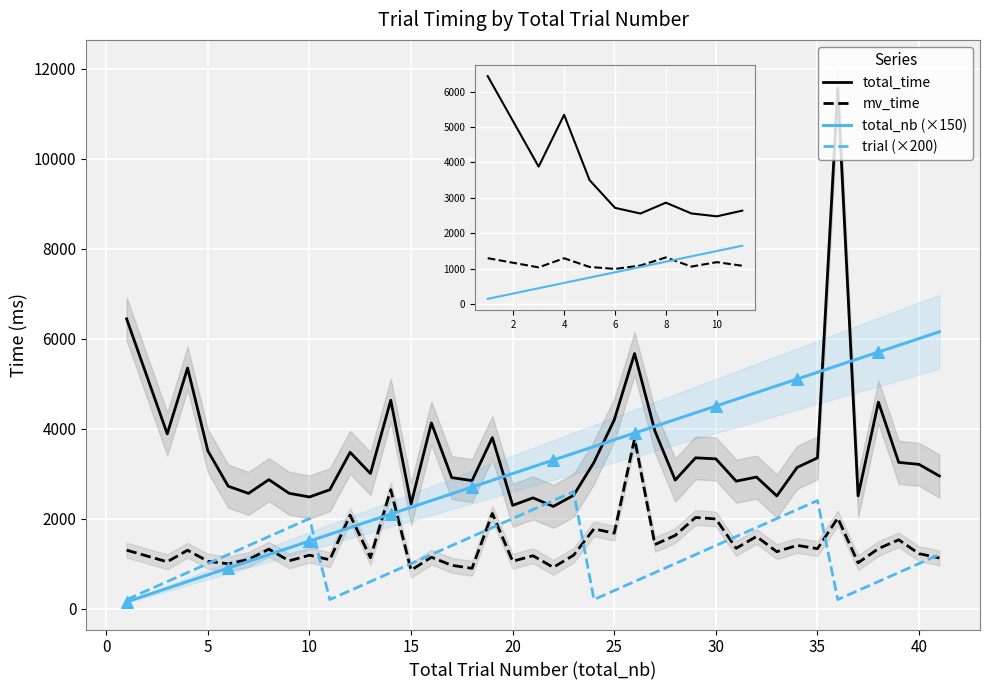

Which series contains the highest Y value?

total_time